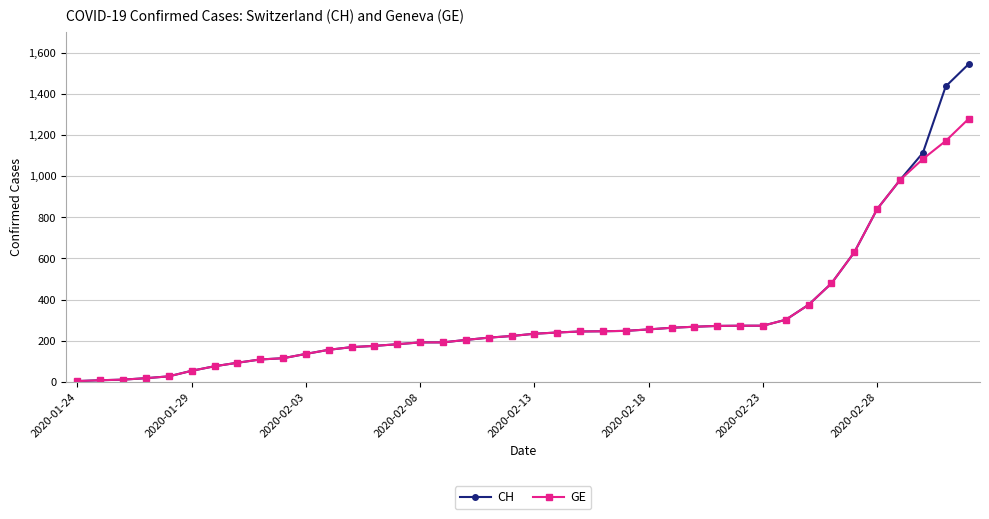

What is the highest value of the CH series?

1544